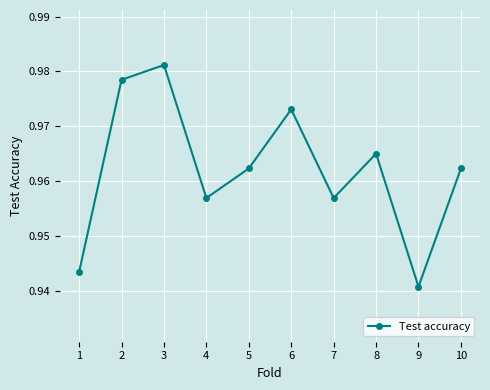

True or false: there are more than 0 points higher than both neighbors.

True